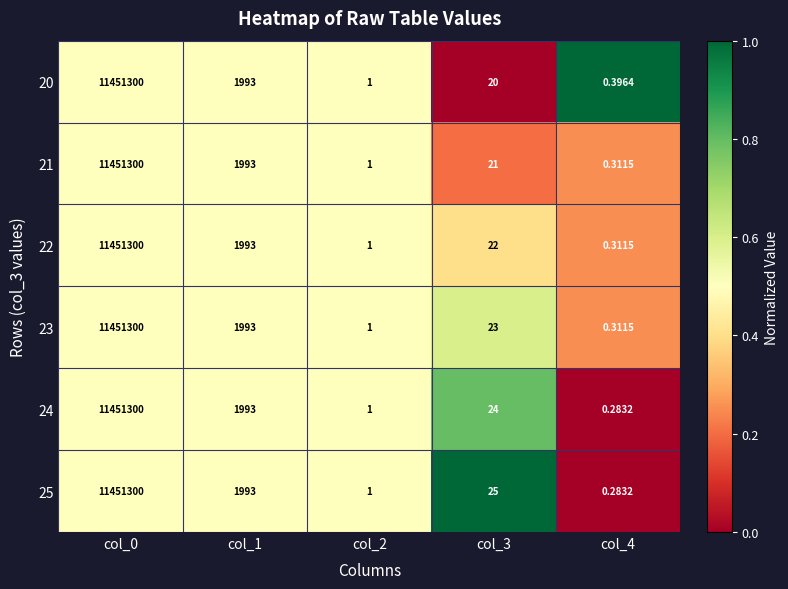

How many distinct data groups are displayed?

6